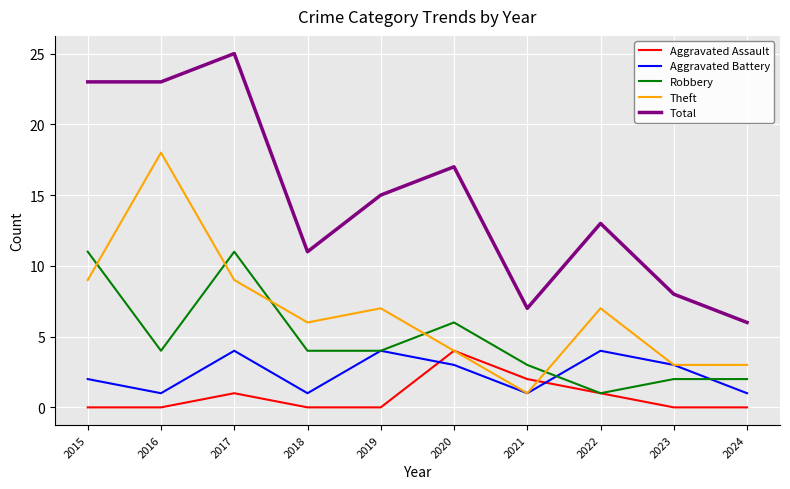

True or false: Robbery and Total cross at least once.

False